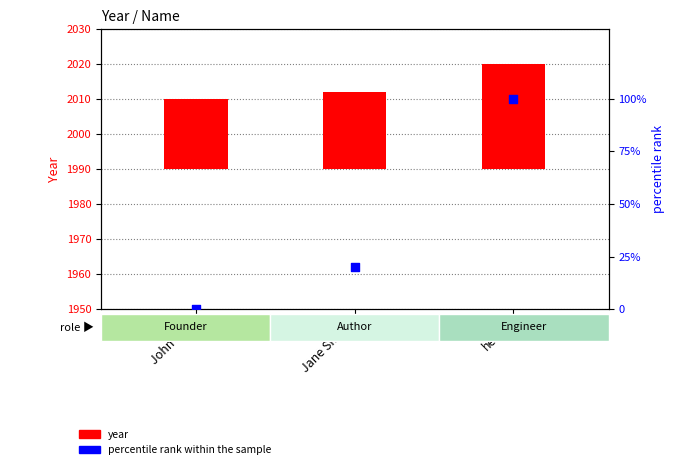

Which series has the widest spread of Y values?

percentile rank within the sample